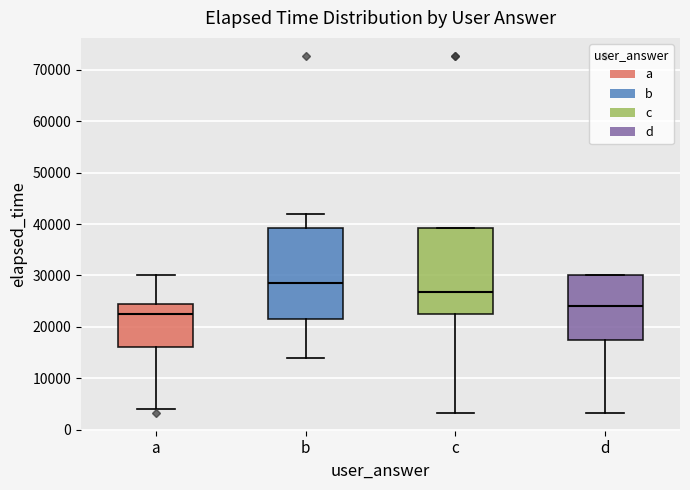

Where does the median line of the box for a sit on the y-axis? The values are not printed on the chart, so give them approximately, as read against the axis.

23000